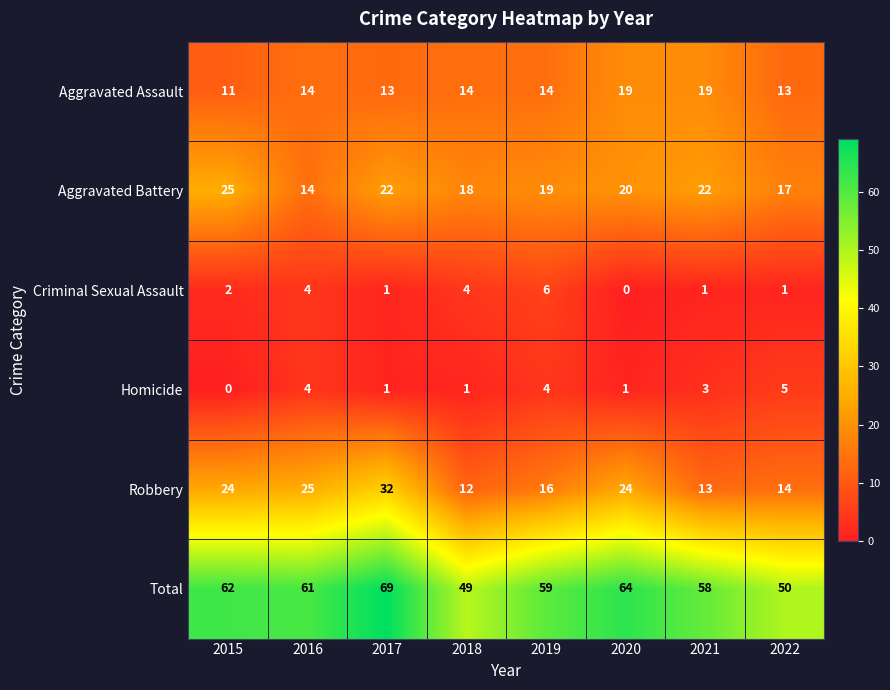

What is the difference between the maximum and minimum values in the Aggravated Assault series?

8